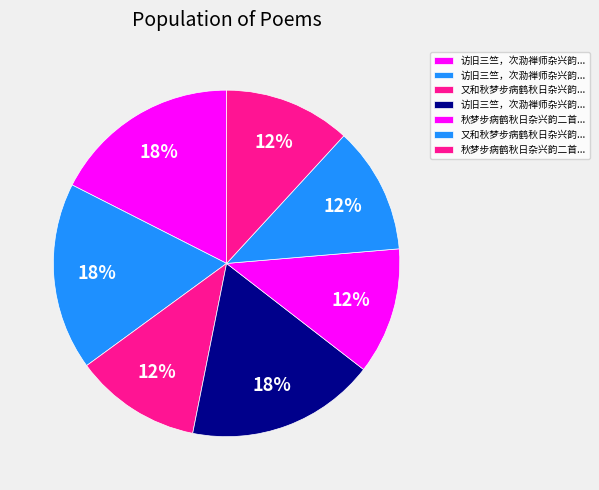

Is there any slice that represents more than half of the pie?

No